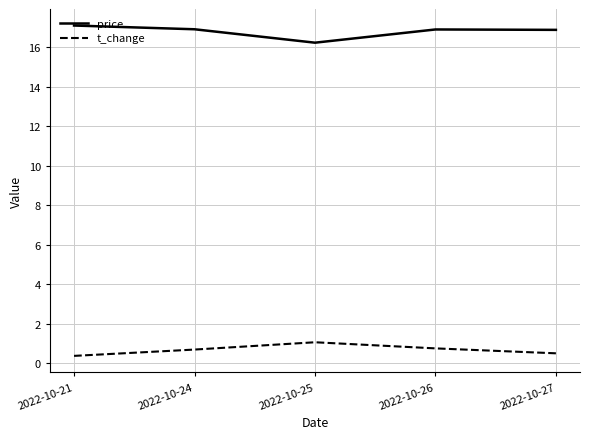

How many lines are shown in the chart?

2